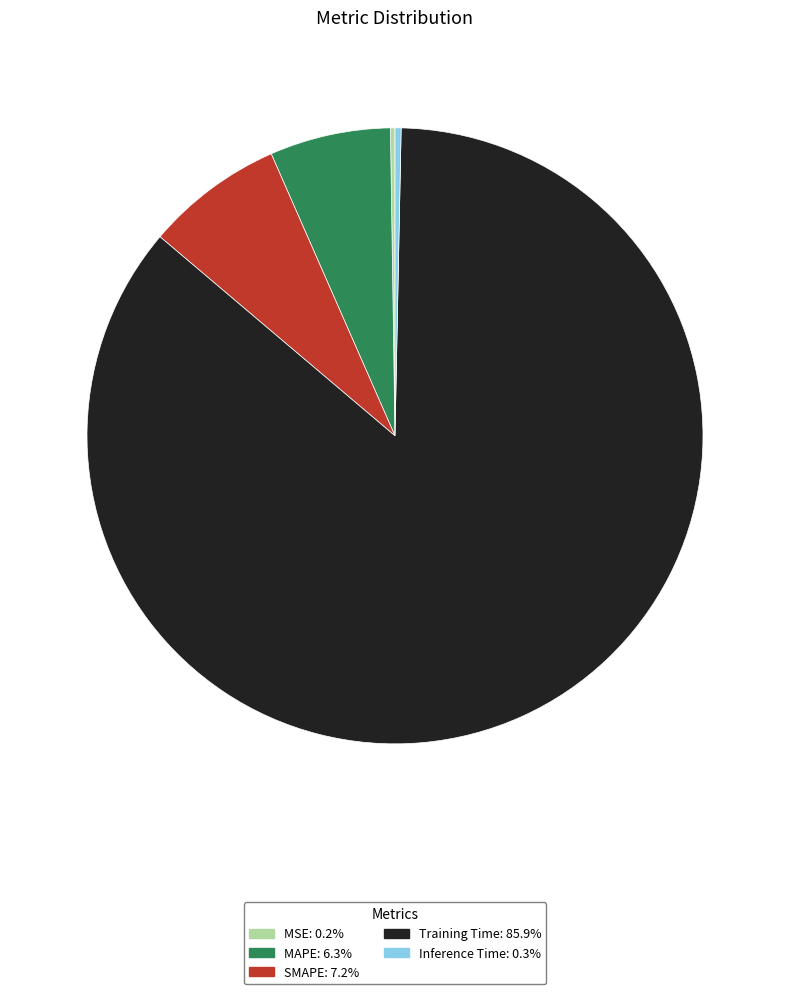

What is the largest slice in the pie chart?

Training Time